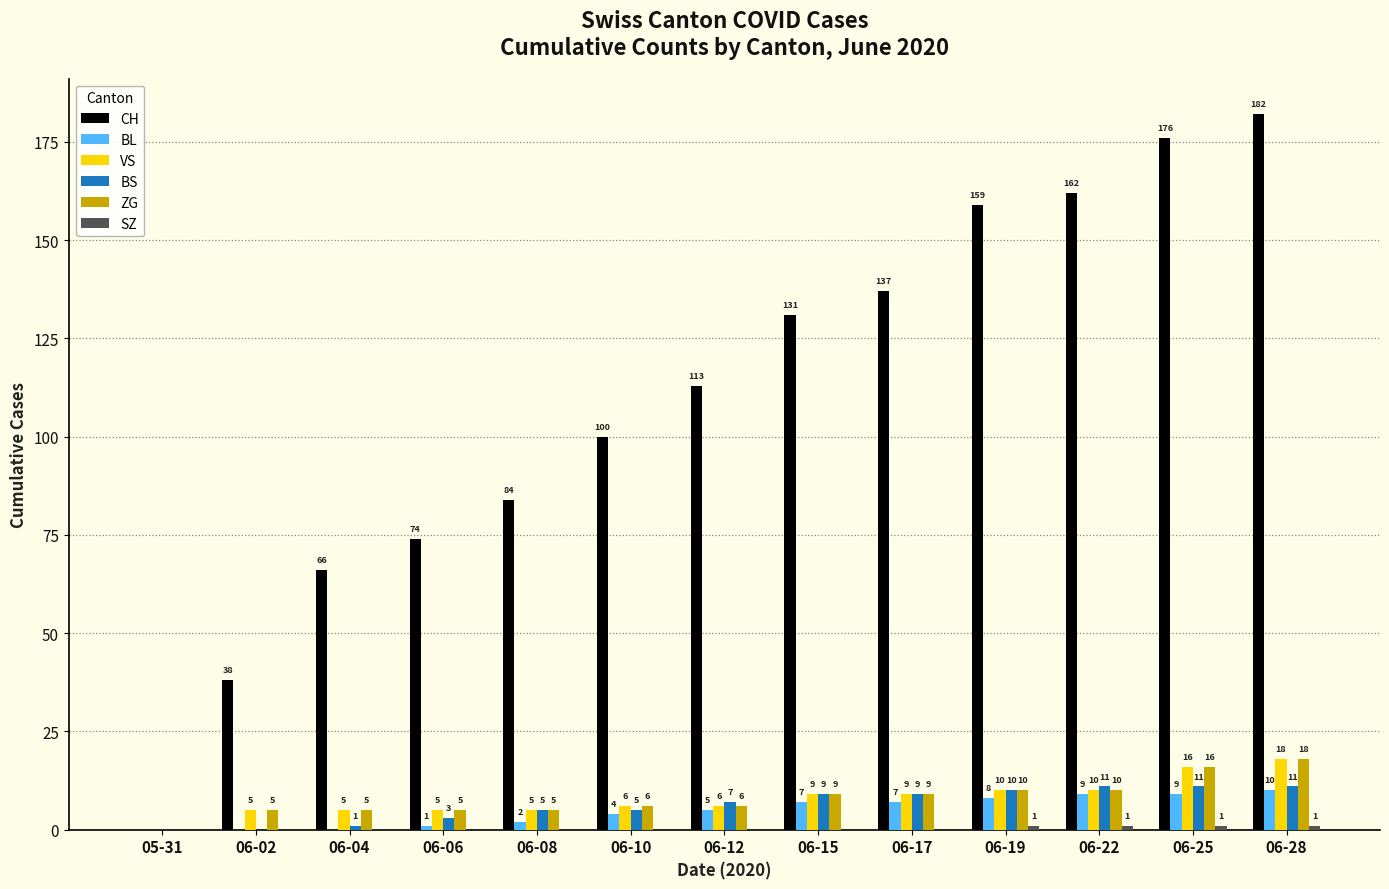

What is the sum of the VS values at 06-08 and 06-15?

14